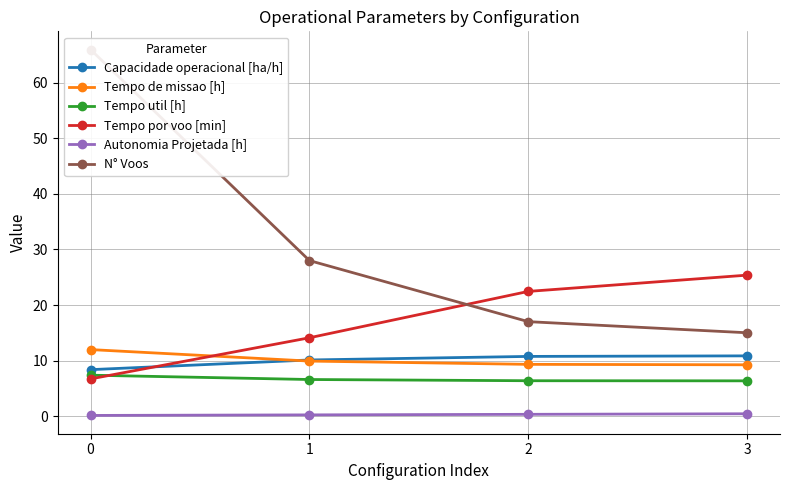

List the series in order of their peak value, highest first.

N° Voos, Tempo por voo [min], Tempo de missao [h], Capacidade operacional [ha/h], Tempo util [h], Autonomia Projetada [h]